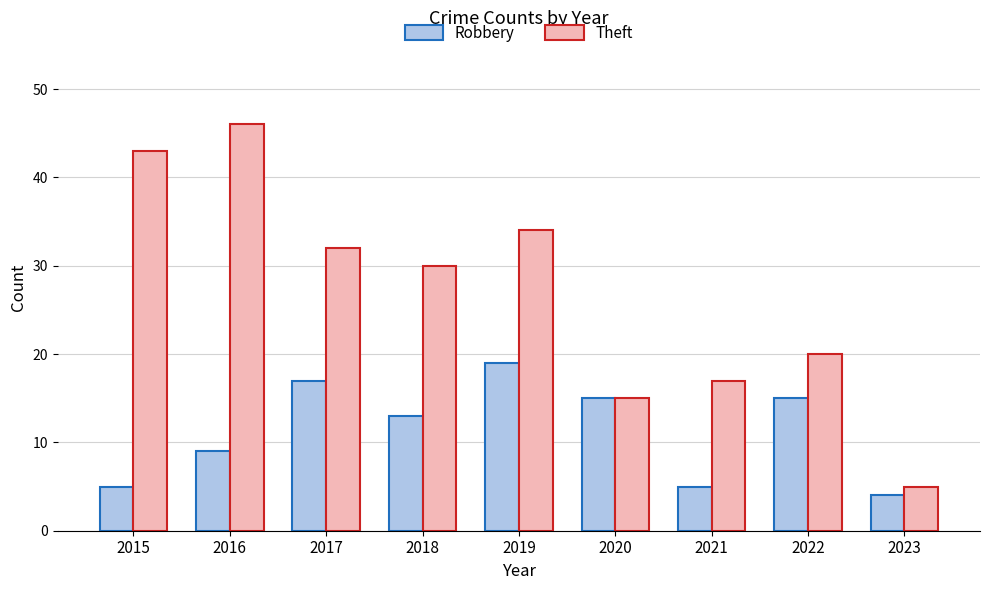

How many categories are shown in the chart?

9